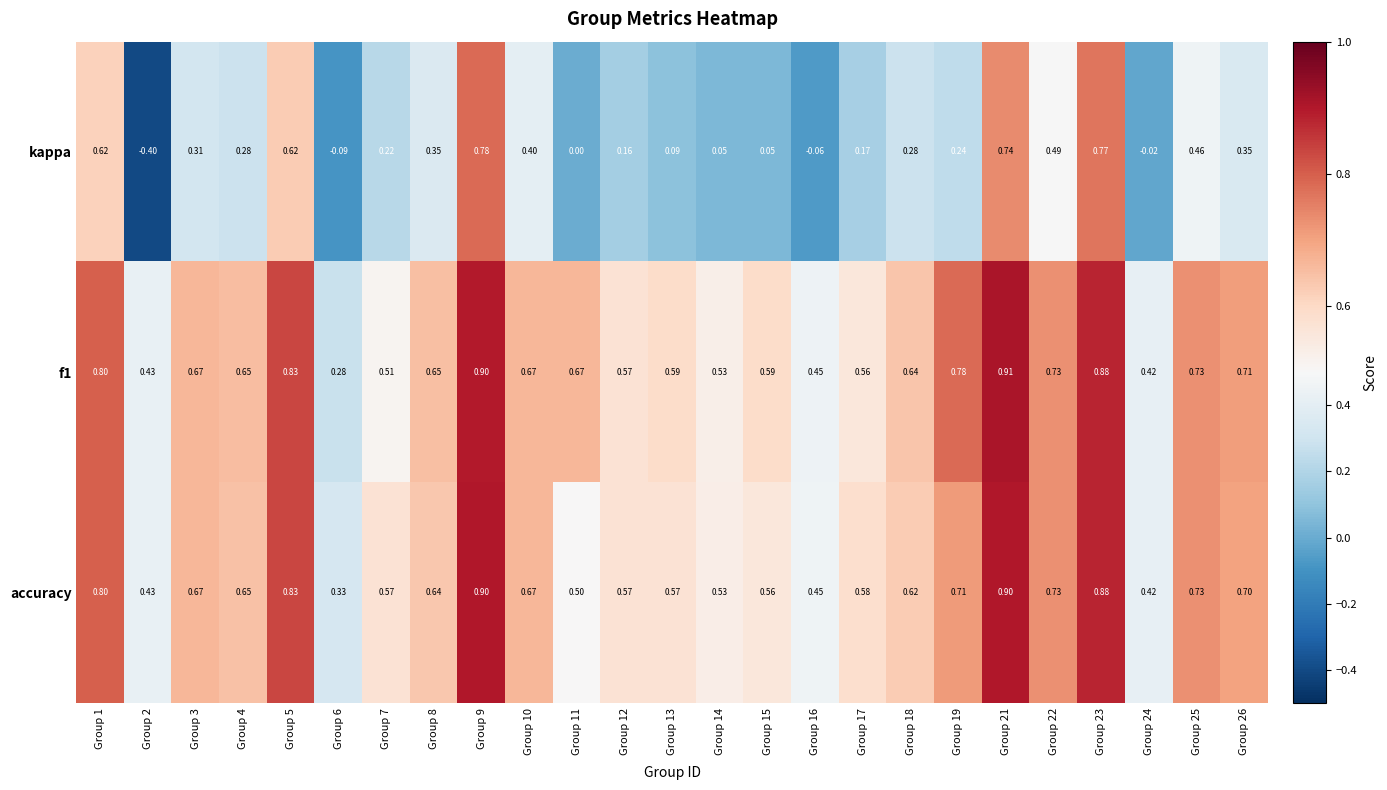

Is the value of f1 at Group 11 greater than the value of accuracy at Group 16?

Yes